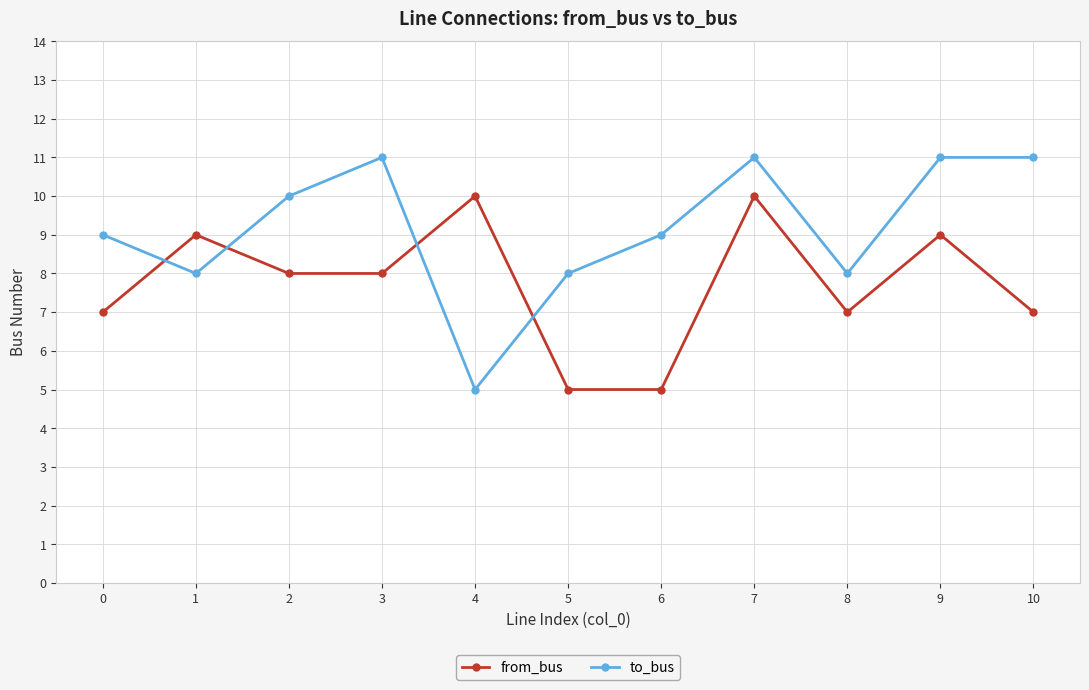

What are all the series names shown in the legend?

from_bus, to_bus